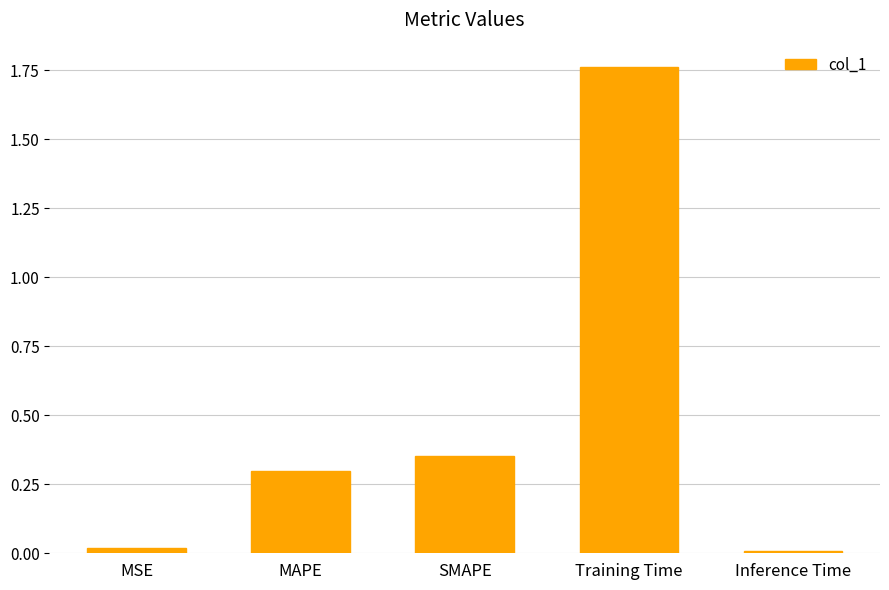

What is the approximate value at MAPE?

0.3